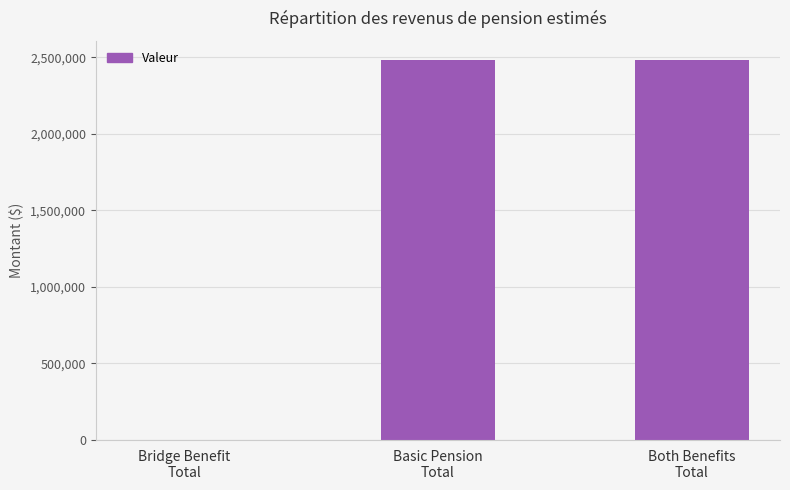

What is the greatest value displayed?

2482858.8